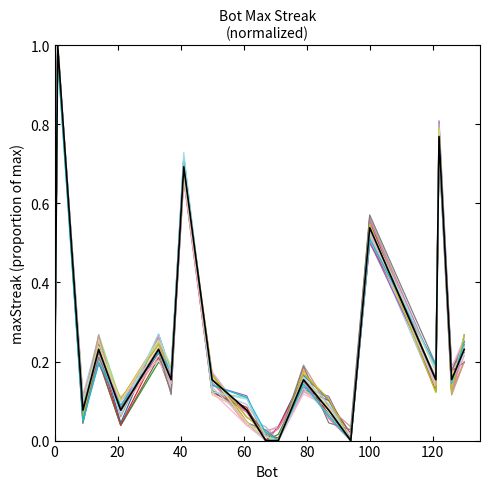

What is the maximum value for run_5?

1.0